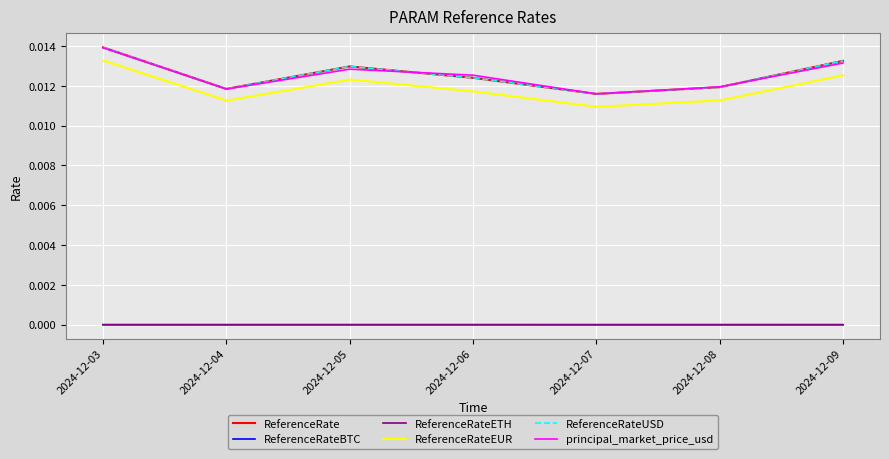

Is it true that ReferenceRate equals 0.0 at 2024-12-04?

False